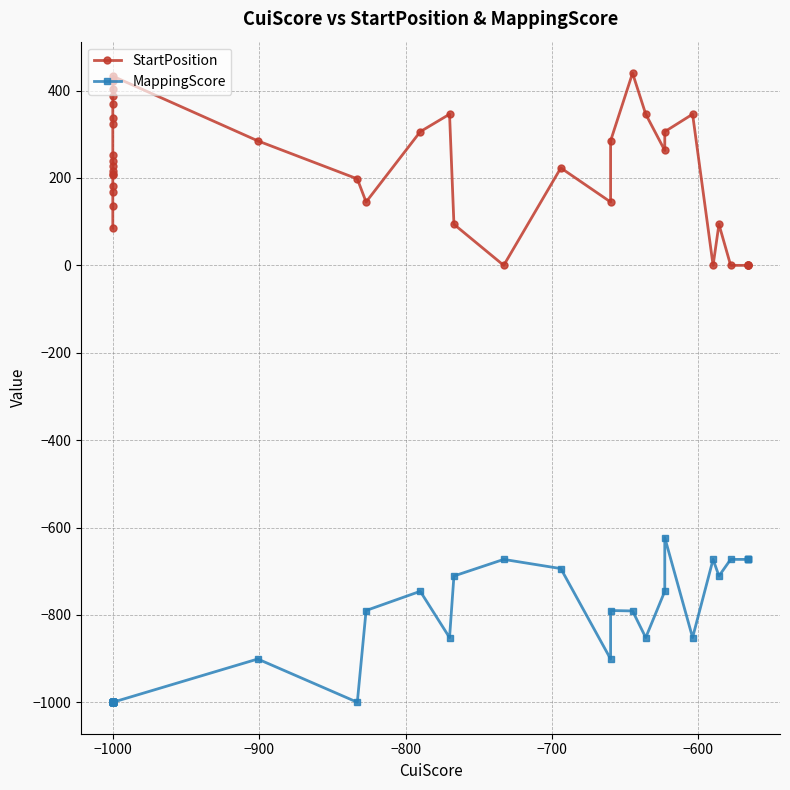

How many values in the MappingScore series are below -901?

19